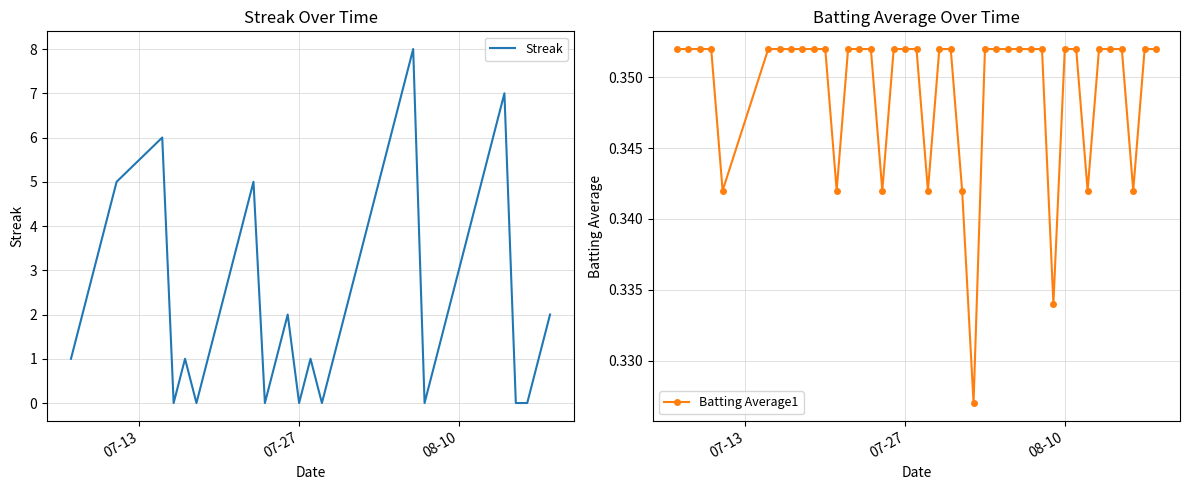

Is the value of Streak at 33 greater than the value of Batting Average1 at 34?

Yes